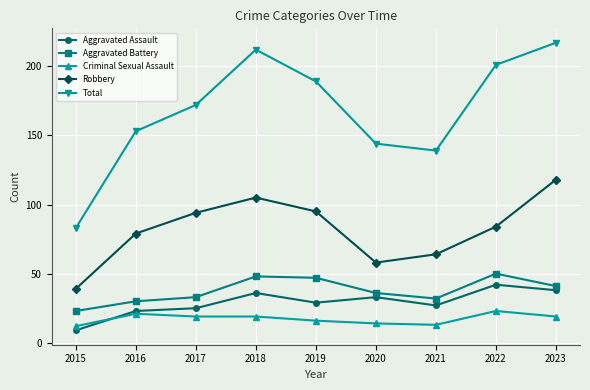

True or false: Criminal Sexual Assault and Total intersect in this chart.

False